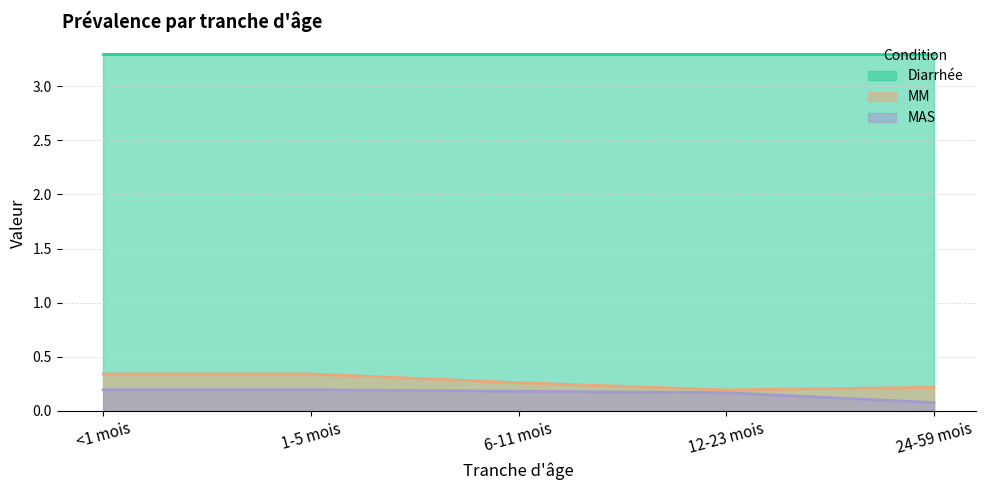

Rank the series at 24-59 mois from highest to lowest value.

Diarrhée, MM, MAS